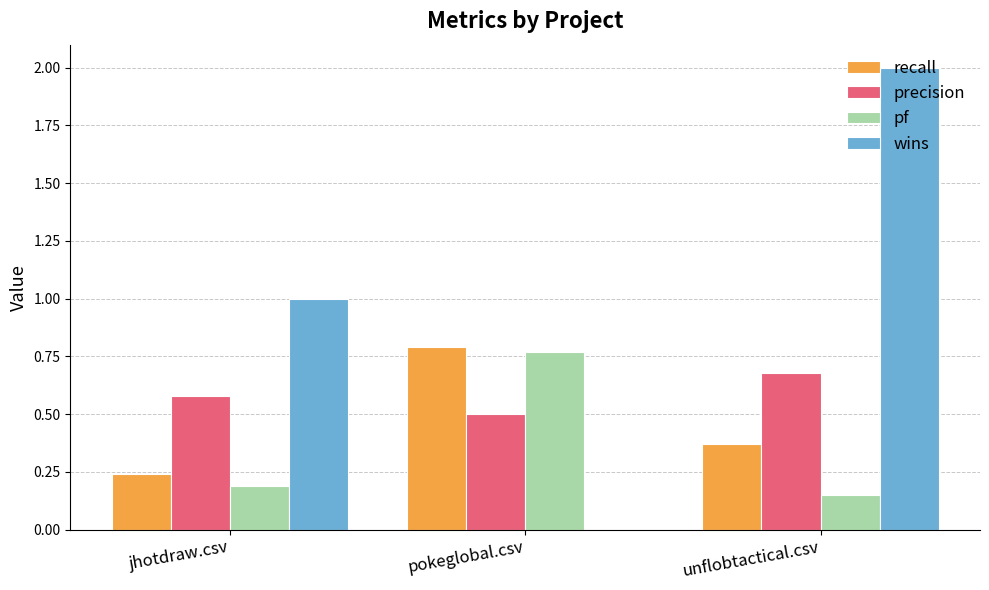

What is the total value across all series at jhotdraw.csv?

2.0